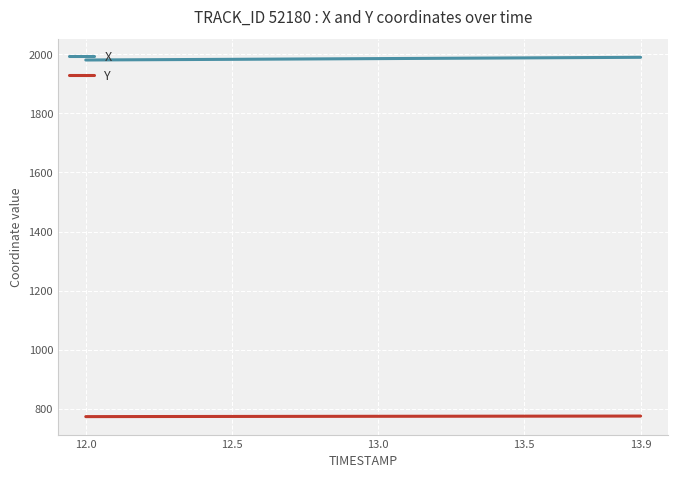

Rank the series by their average value, from highest to lowest.

X, Y